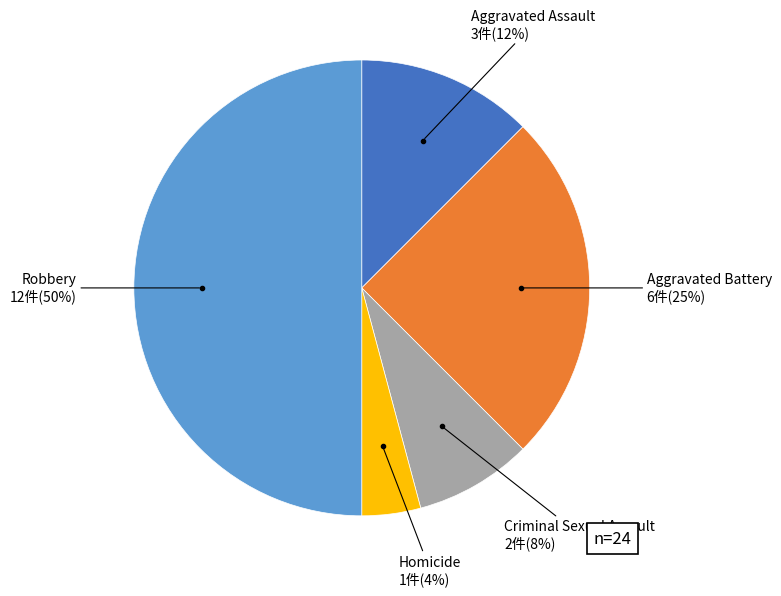

To the nearest percent, what is the average slice percentage?

20%